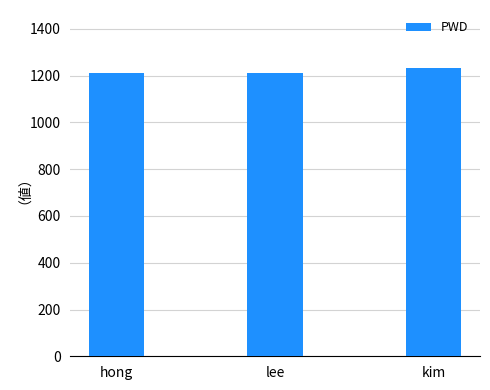

Reading right to left, what are all the values shown in this chart?

kim=1234	lee=1212	hong=1212